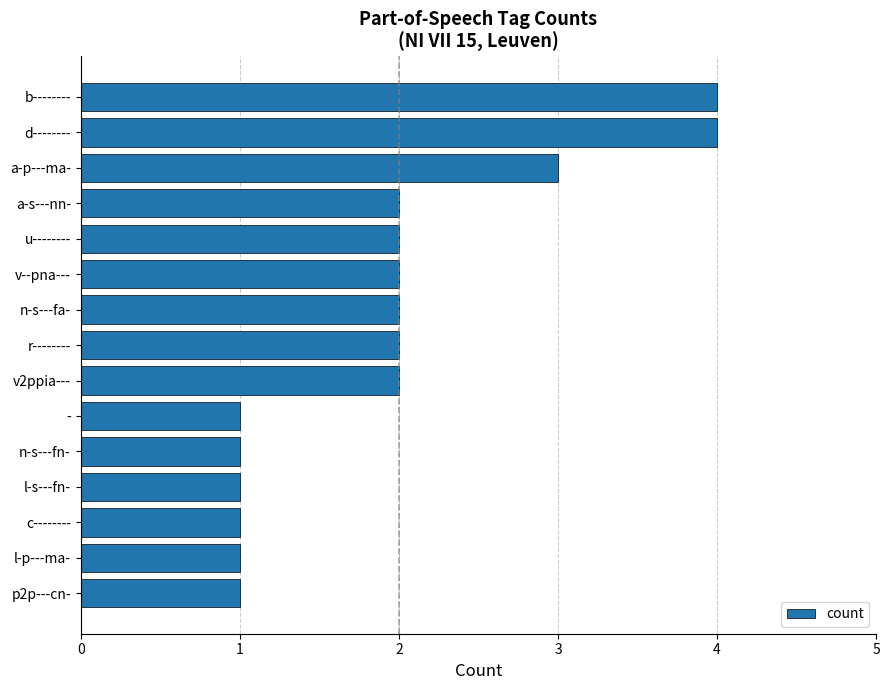

Are the bars grouped side by side (vs. stacked)?

No